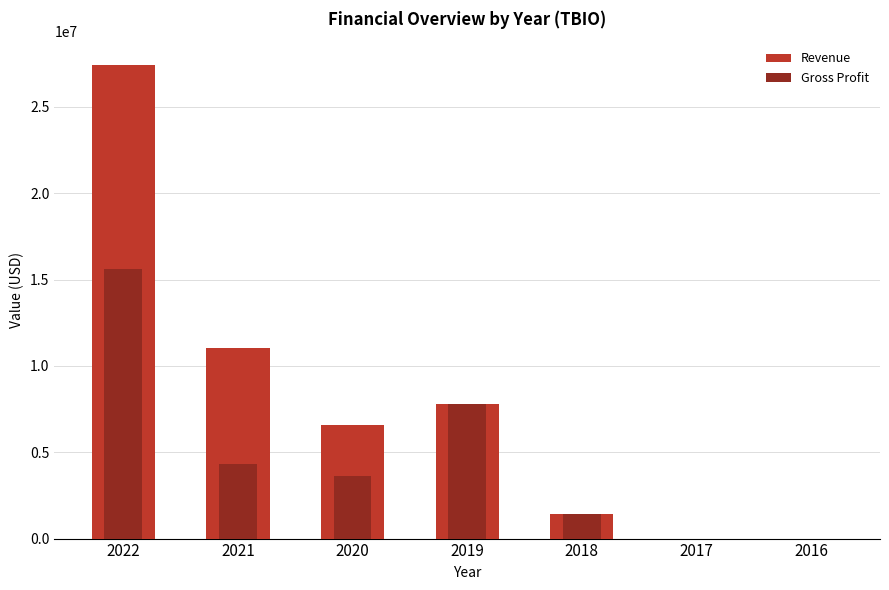

Between 2018 and 2016, which is larger?

2018